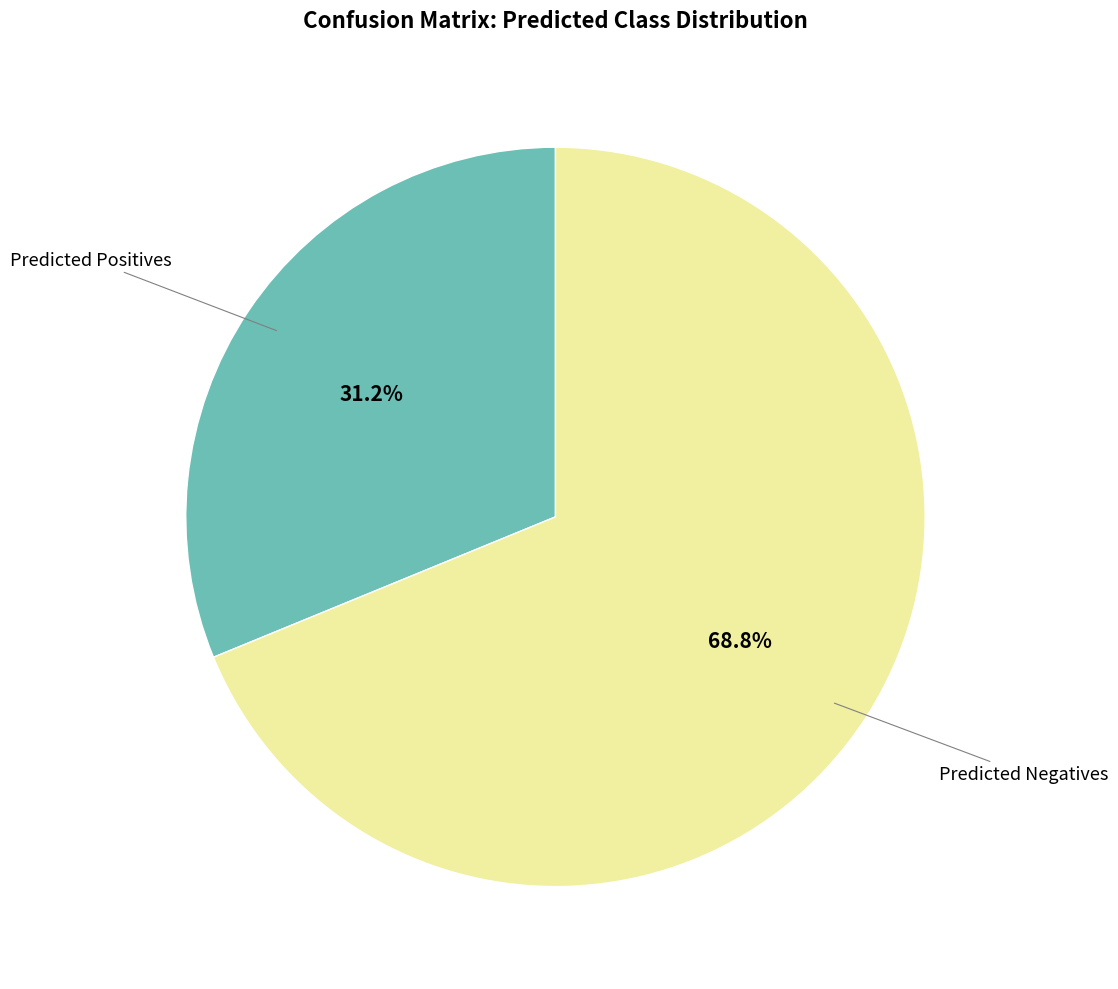

Which slice represents more than half of the pie?

Predicted Negatives